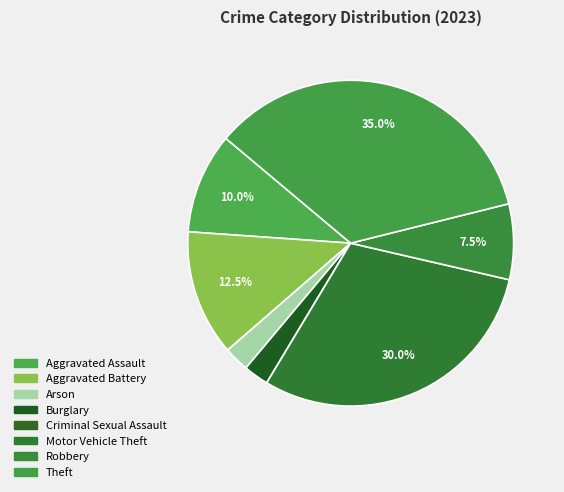

Approximately how many times larger is the value at Aggravated Assault compared to Motor Vehicle Theft?

0.3